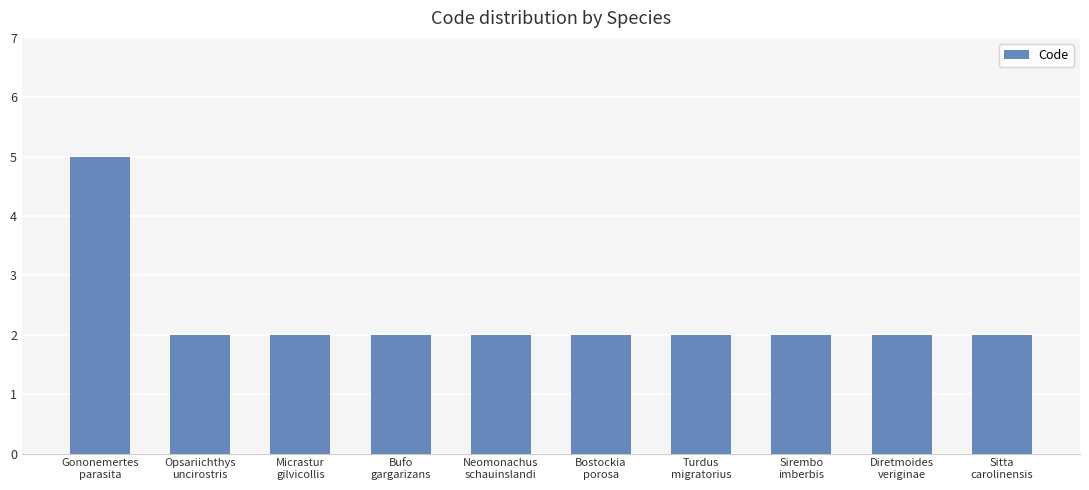

The value at Micrastur
gilvicollis is 3. True or false?

False